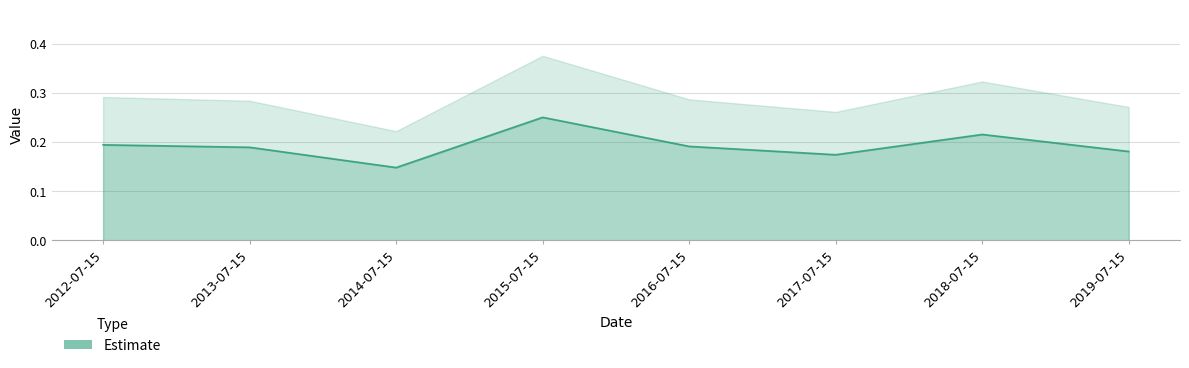

List the labels in order of value, smallest first.

2014-07-15, 2017-07-15, 2019-07-15, 2013-07-15, 2016-07-15, 2012-07-15, 2018-07-15, 2015-07-15